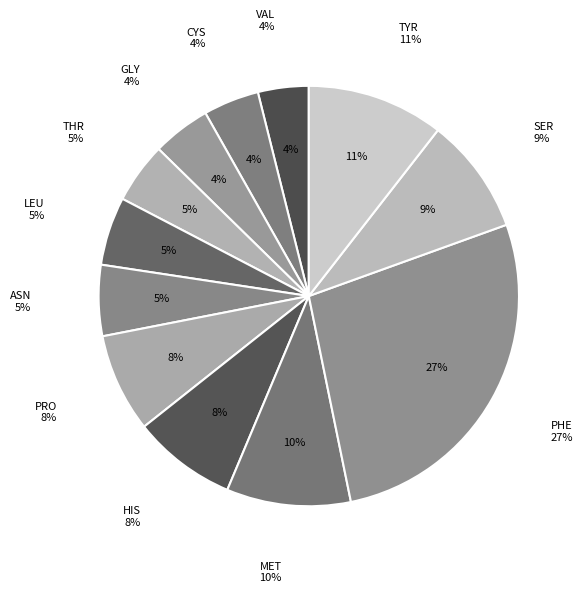

True or false: LEU accounts for 5% of the total.

True